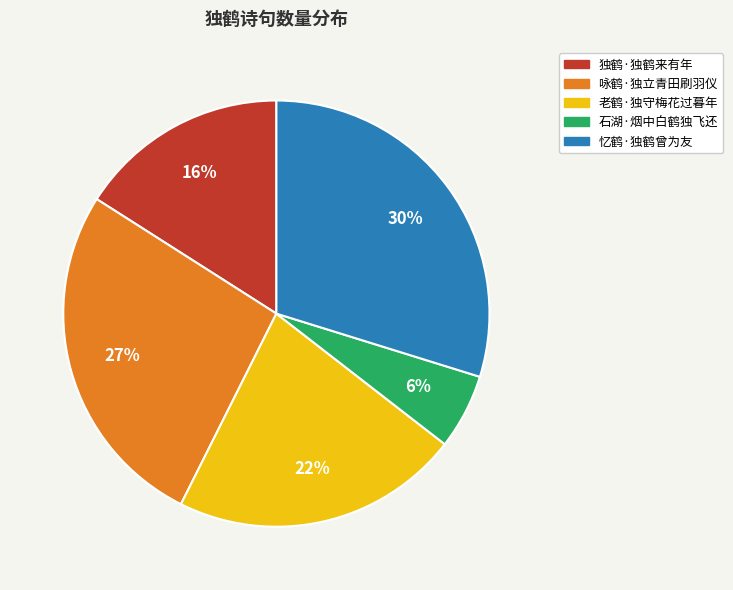

What percentage is the 咏鹤·独立青田刷羽仪 slice, to the nearest percent?

27%